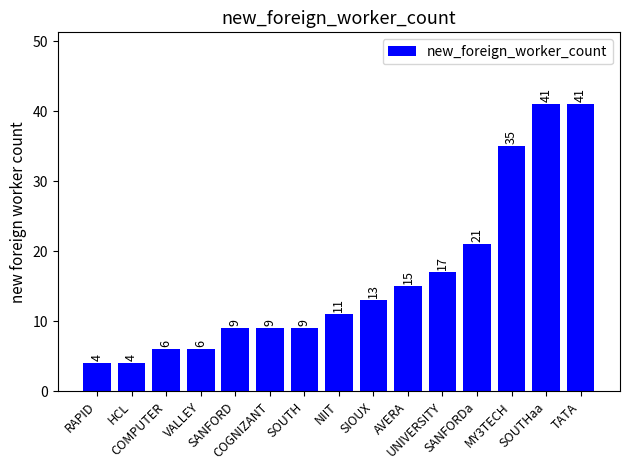

What is the average value?

16